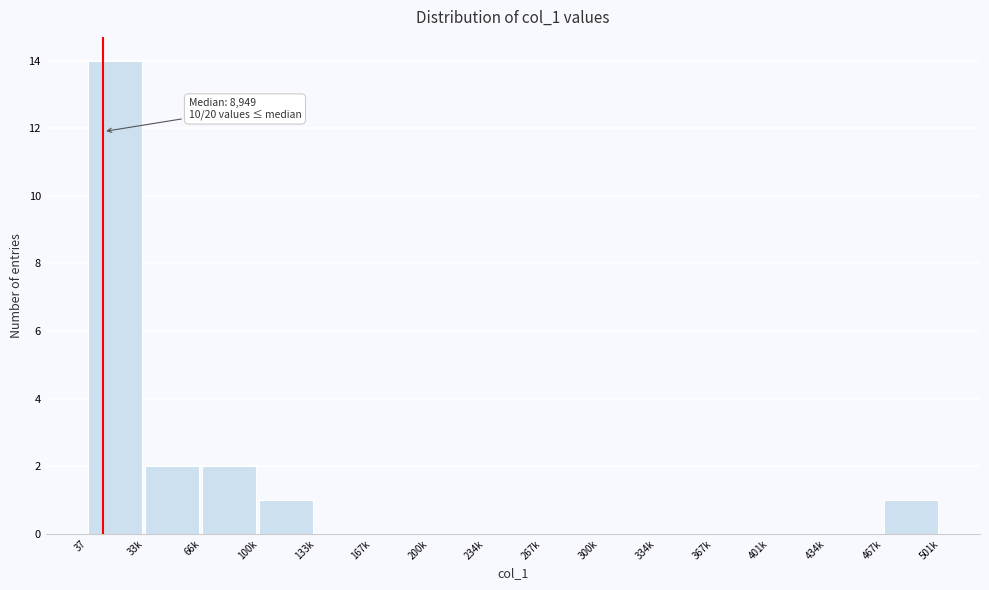

Reading left to right, what are all the values shown in this chart?

37=14	33k=2	66k=2	100k=1	133k=0	167k=0	200k=0	234k=0	267k=0	300k=0	334k=0	367k=0	401k=0	434k=0	467k=1